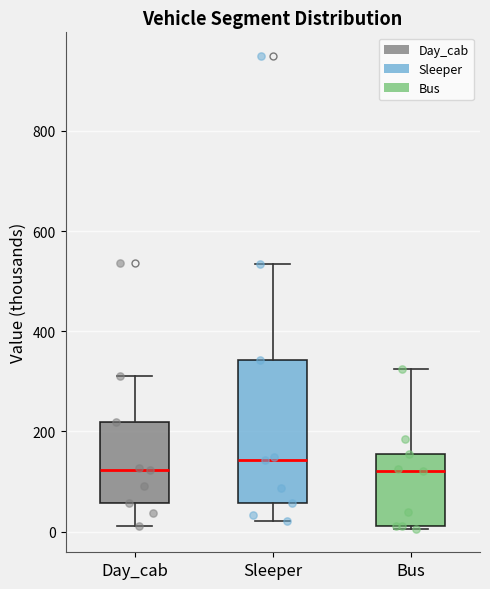

Comparing the boxes themselves (not the whiskers), which one is the tallest?

Sleeper